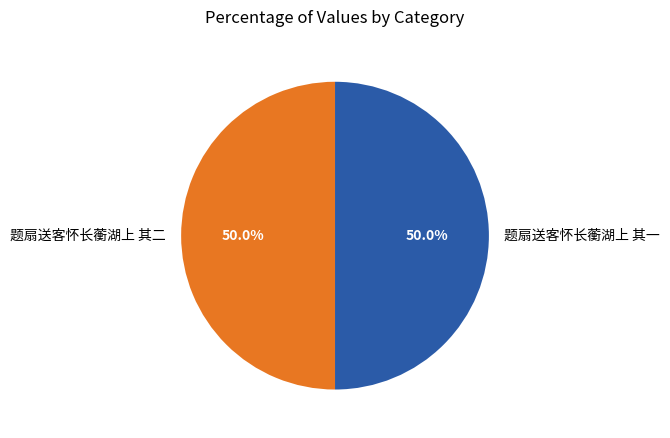

How many segments does this pie chart have?

2